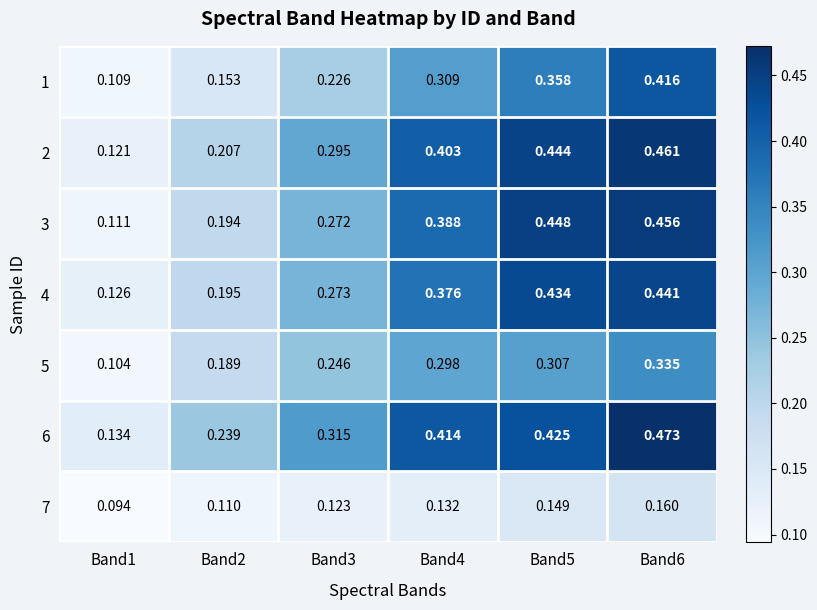

Is the value of 4 at Band2 greater than the value of 3 at Band1?

Yes